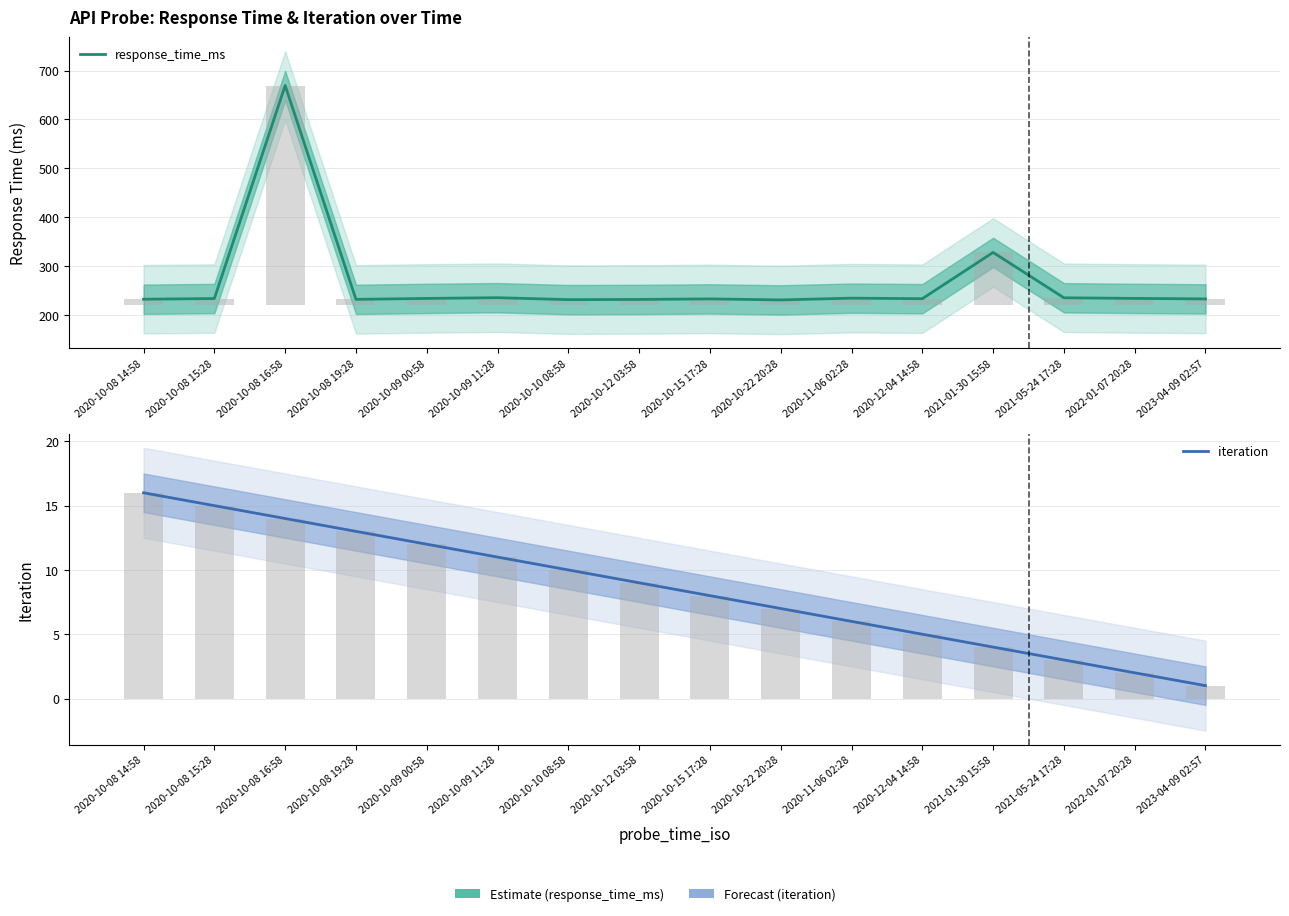

Reading left to right, what are all the values shown in this chart?

response_time_ms: 232.5	233.9	669.4	232.2	234.1	235.6	231.7	232.0	233.2	231.1	234.7	233.6	328.2	235.4	234.1	233.2
iteration: 16.0	15.0	14.0	13.0	12.0	11.0	10.0	9.0	8.0	7.0	6.0	5.0	4.0	3.0	2.0	1.0